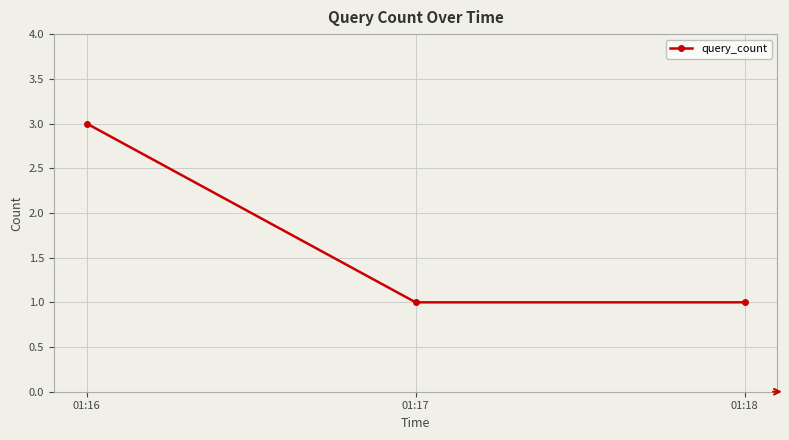

What is the value of the 2nd point from the left?

1